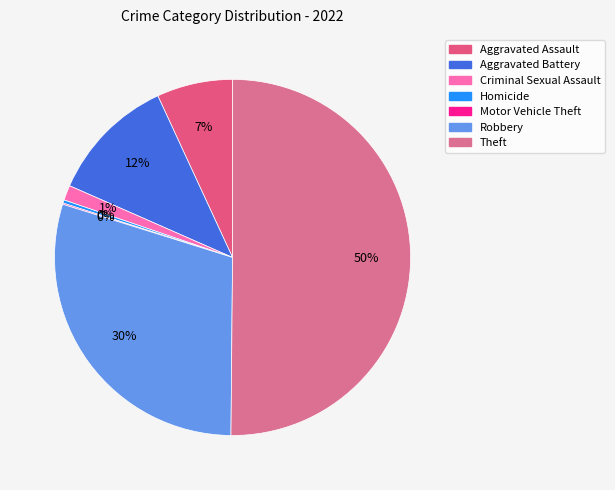

What is the smallest slice in the pie chart?

Motor Vehicle Theft